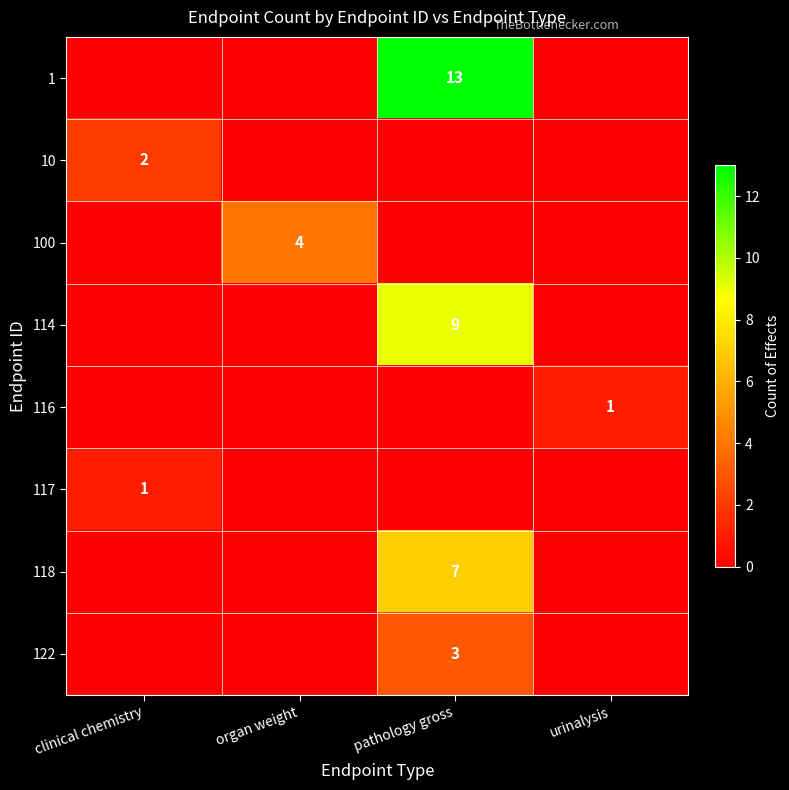

The 117 series shows 2 at clinical chemistry. True or false?

False